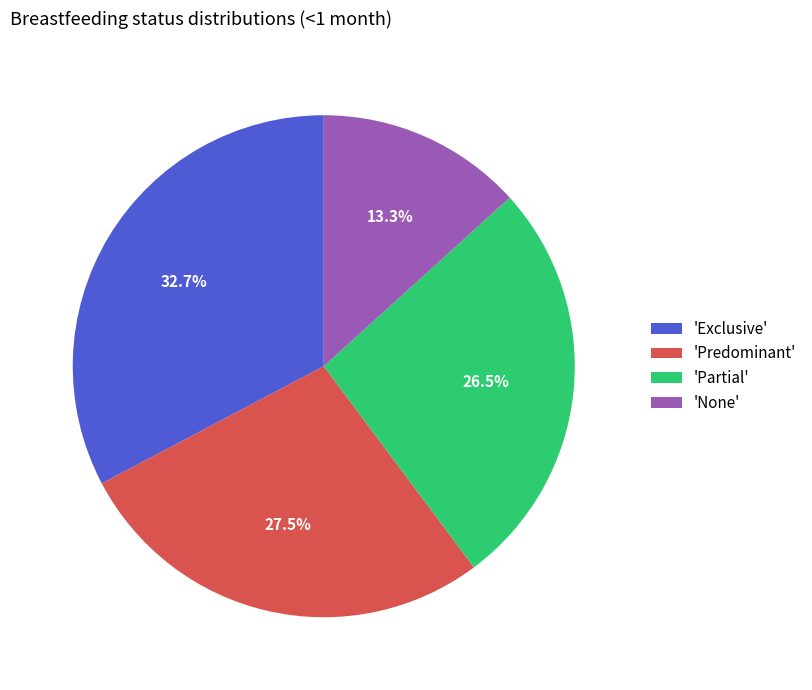

What is the total percentage of 'Partial' and 'Exclusive'?

59.2%